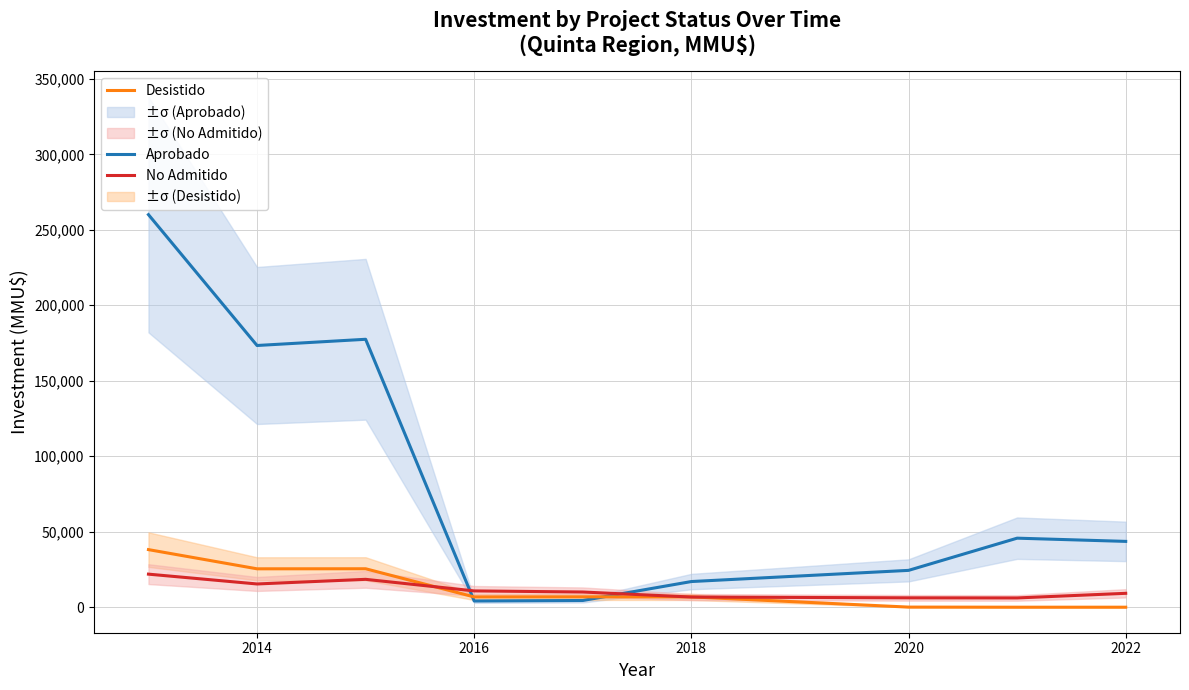

What are all the series names shown in the legend?

Aprobado, Desistido, No Admitido